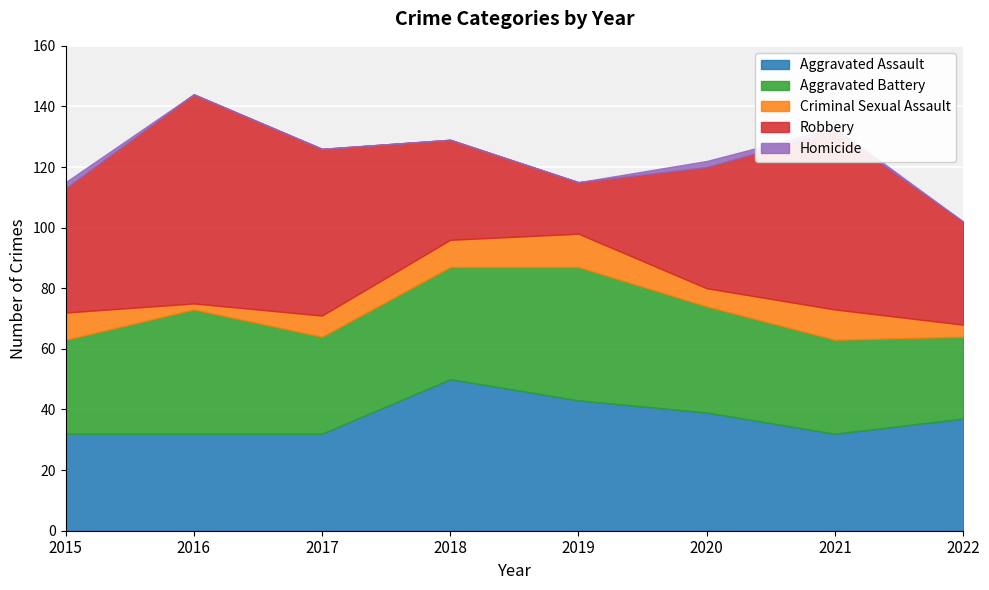

True or false: Aggravated Assault has more than 1 interior local peaks.

False